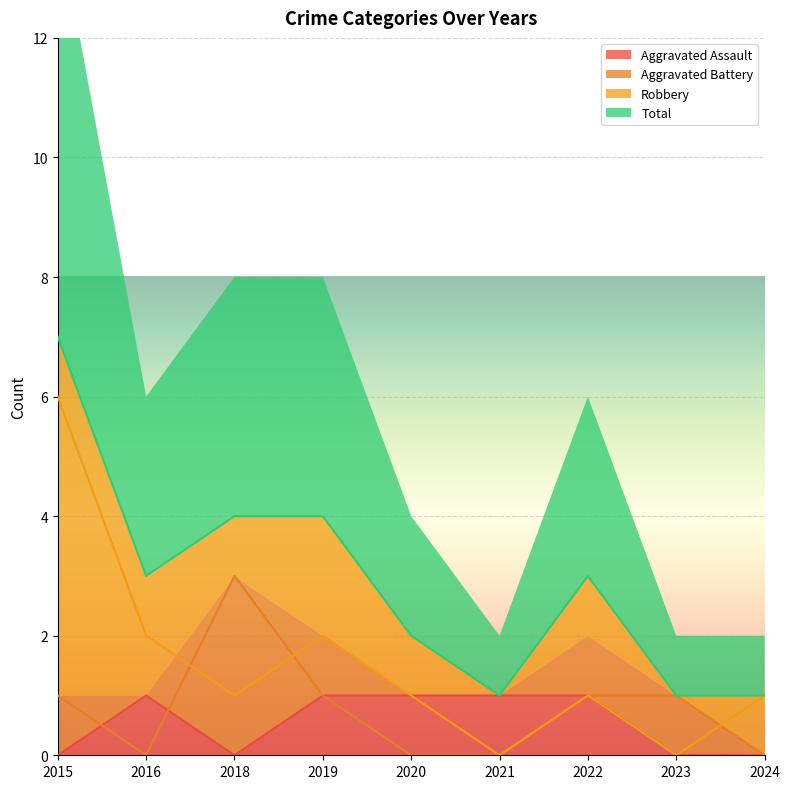

What is the highest value of the Aggravated Battery series?

3